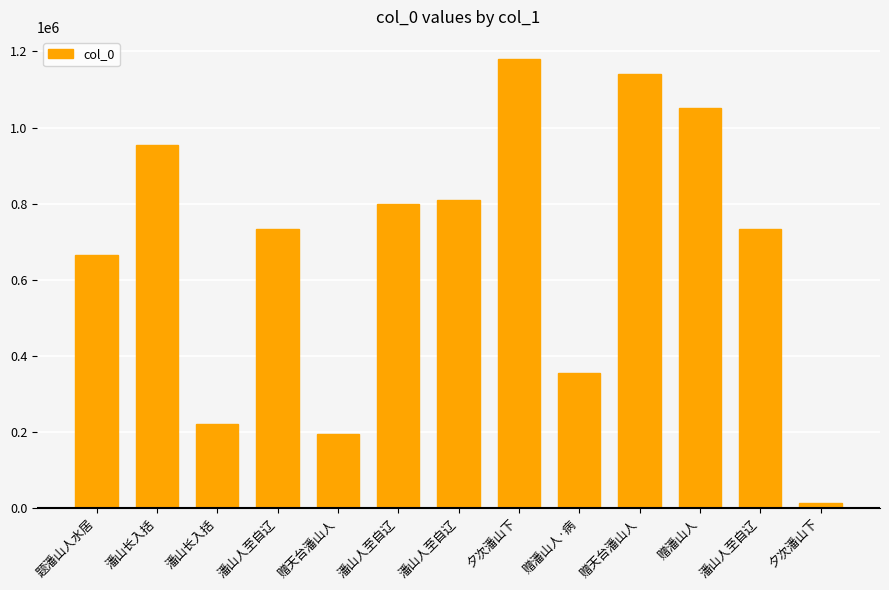

Reading left to right, what are all the values shown in this chart?

题潘山人水居=665730	潘山长入括=953233	潘山长入括=221065	潘山人至自辽=733261	赠天台潘山人=195162	潘山人至自辽=799710	潘山人至自辽=810862	夕次潘山下=1179302	赠潘山人·病=355162	赠天台潘山人=1141703	赠潘山人=1052478	潘山人至自辽=733260	夕次潘山下=13195